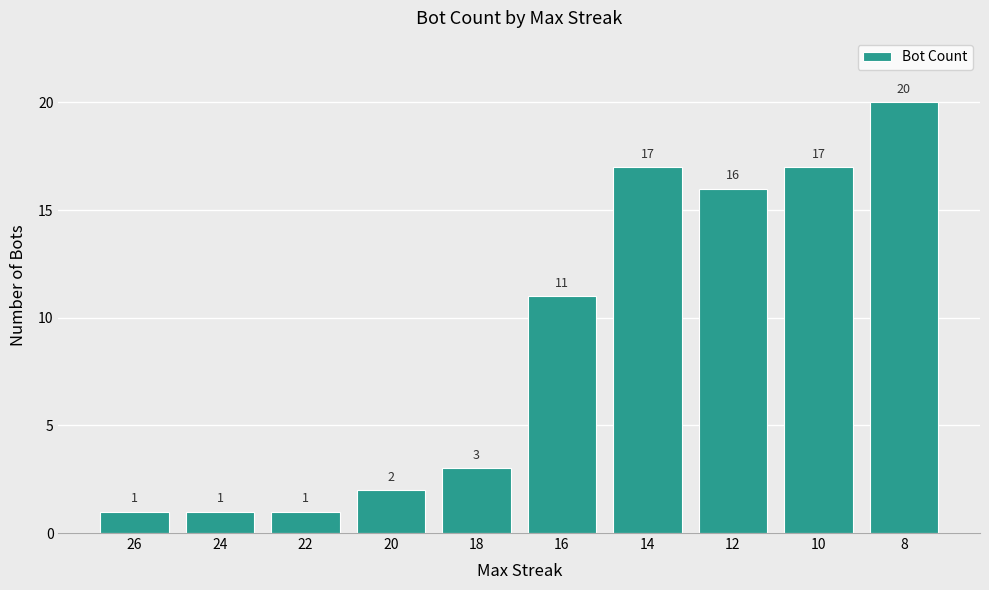

Reading right to left, list all the values displayed in this chart.

8=20	10=17	12=16	14=17	16=11	18=3	20=2	22=1	24=1	26=1